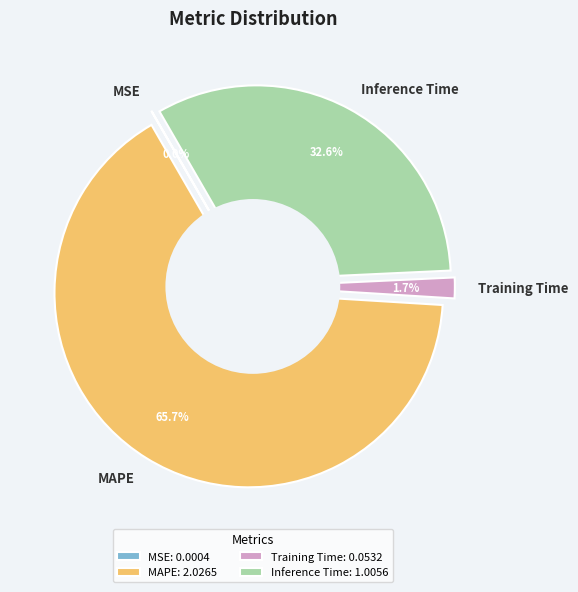

Combined, what portion of the pie is MAPE and MSE?

65.7%